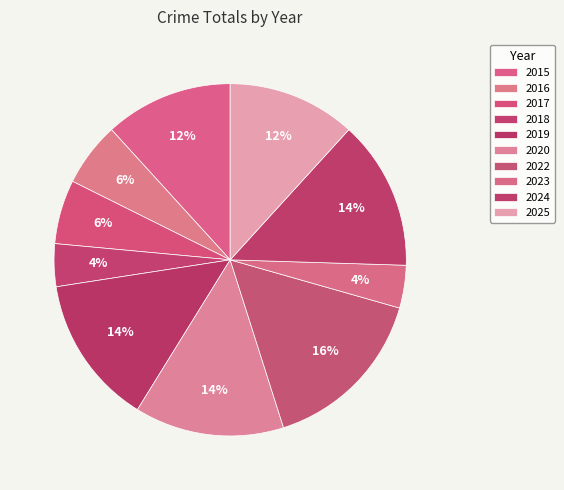

Which slice is the smallest?

2018